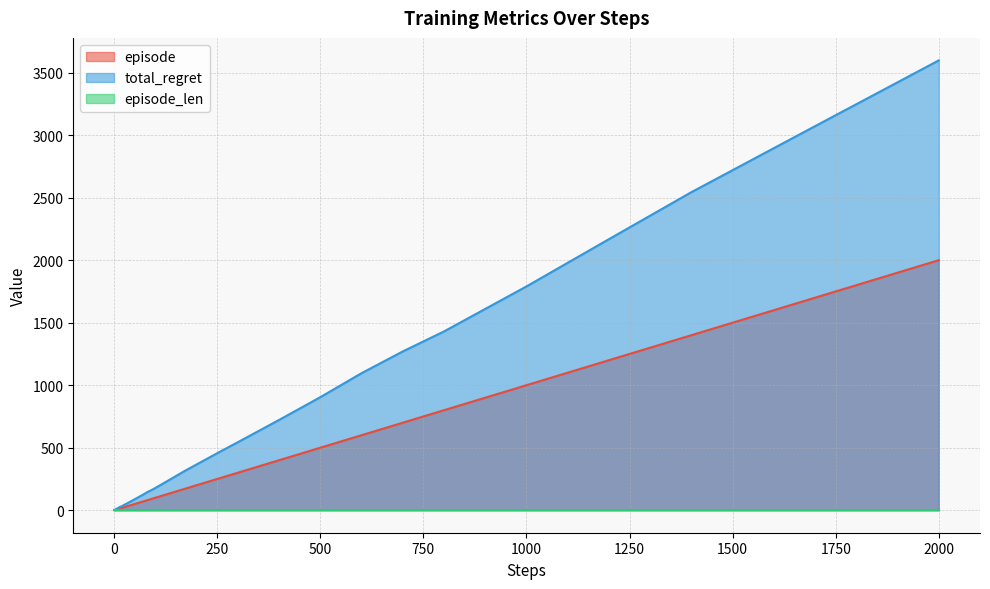

Which series has the largest total across all categories?

total_regret